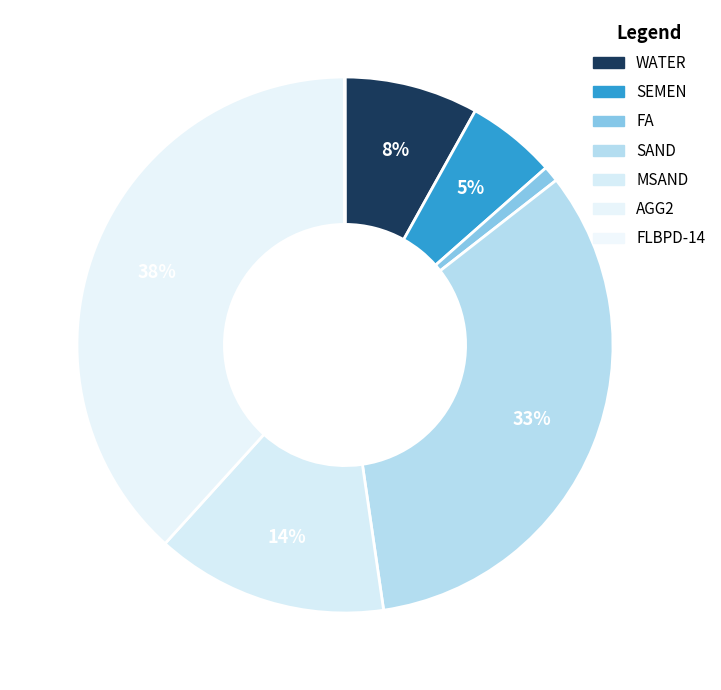

To the nearest percent, what is the difference between the largest and smallest slice percentages?

38%